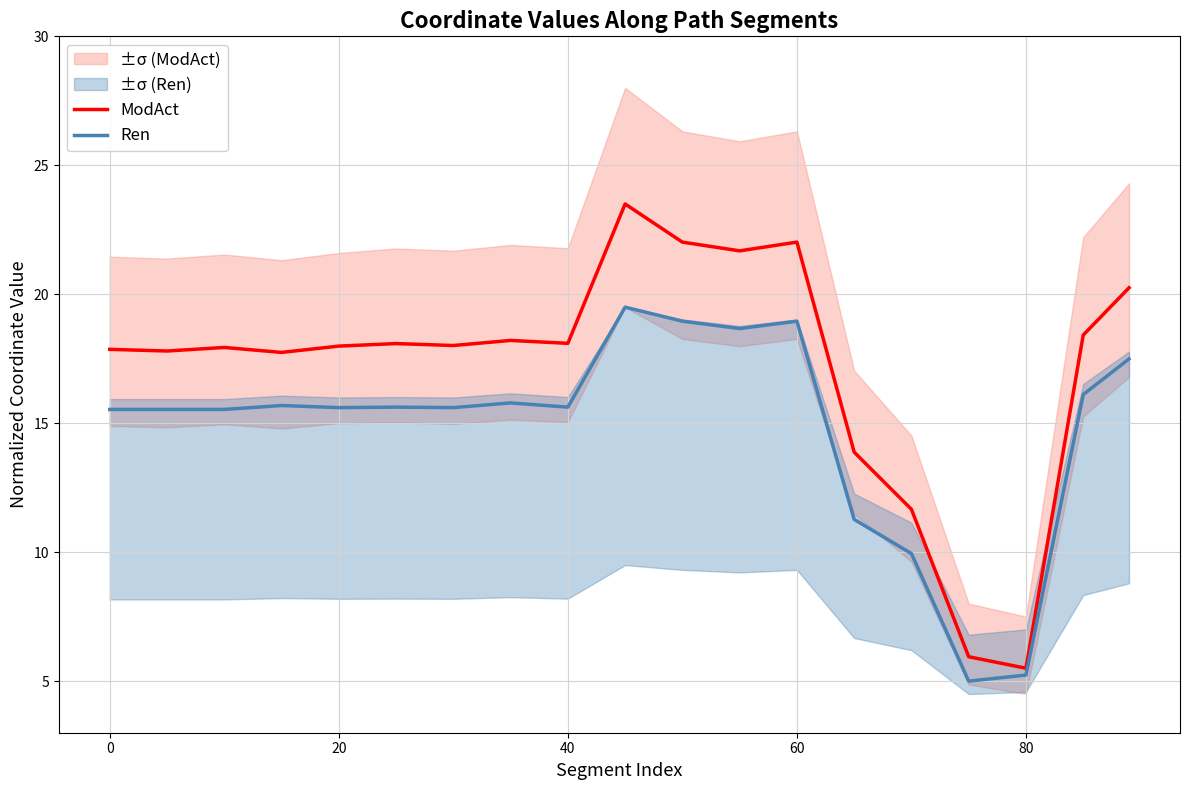

At how many categories does at least one series exceed 19?

5